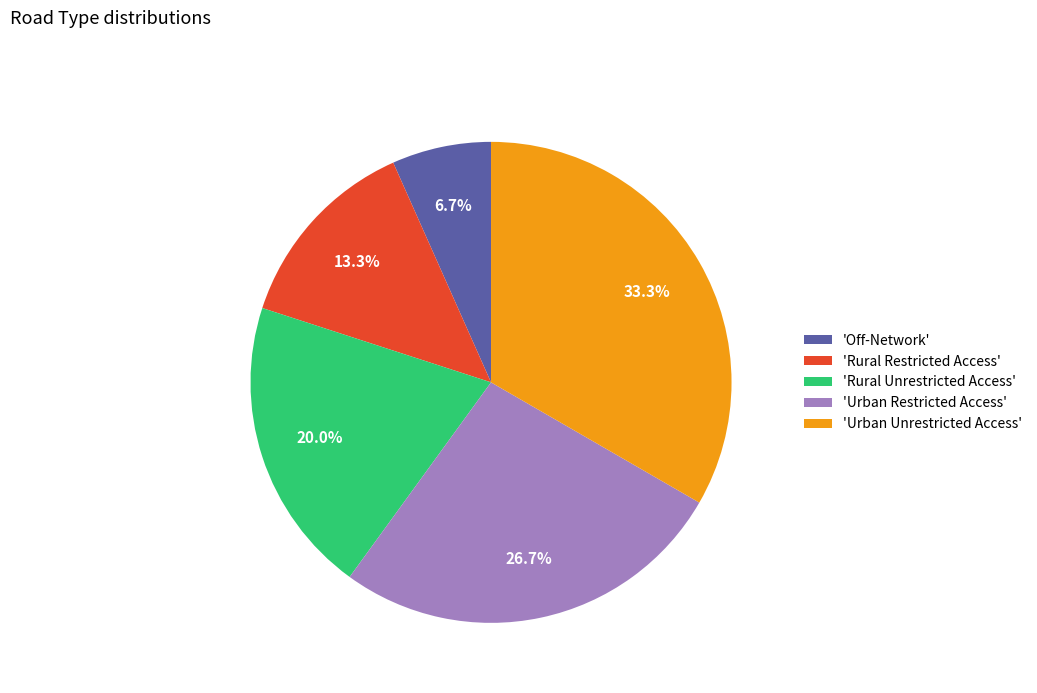

Which category has the biggest portion of the pie?

'Urban Unrestricted Access'